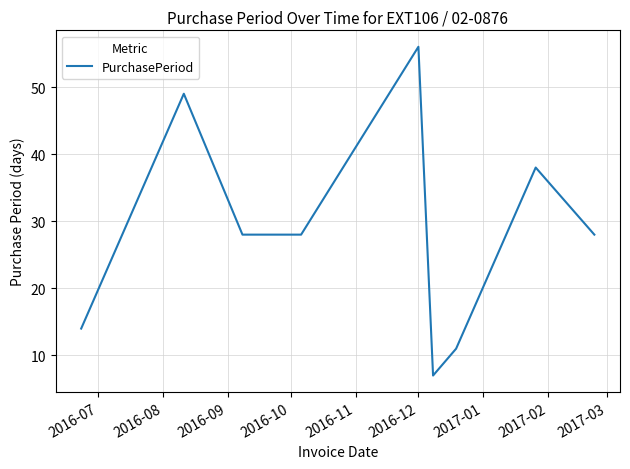

How many lines are shown in the chart?

1